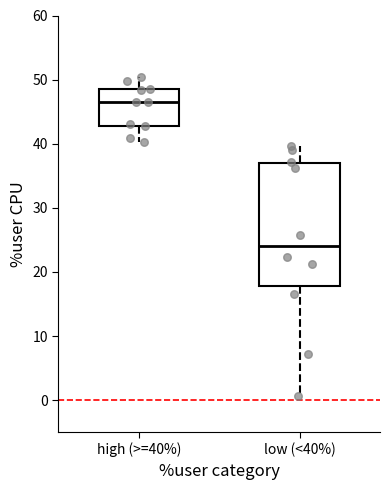

Where does the median line of the box for low (<40%) sit on the y-axis? The values are not printed on the chart, so give them approximately, as read against the axis.

24